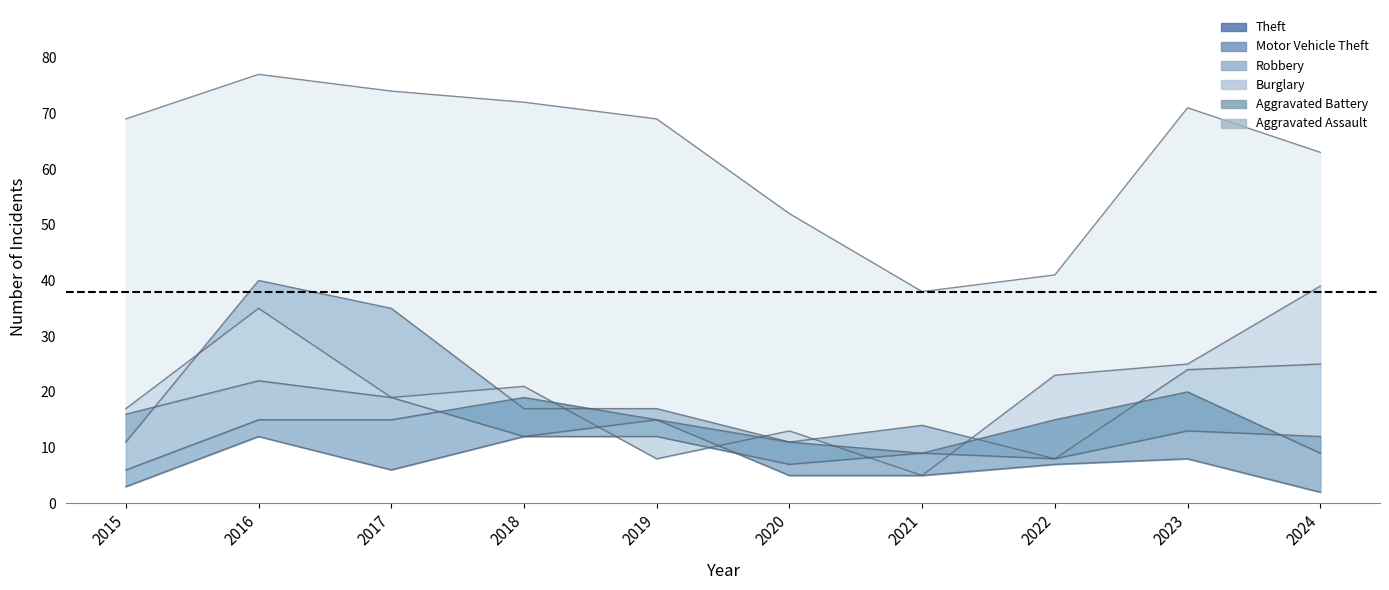

True or false: Theft has more than 2 points higher than both neighbors.

False